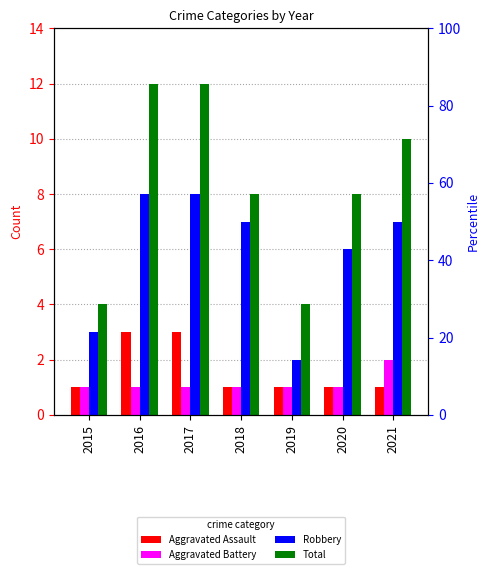

How many groups of bars are there?

7